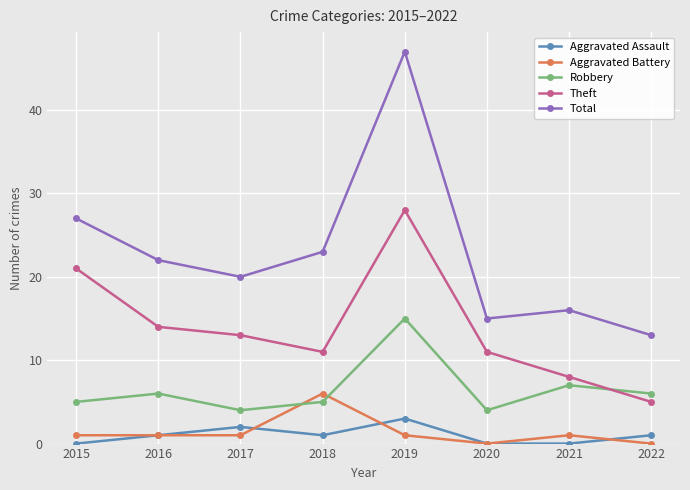

Rank the series by their maximum value, from lowest to highest.

Aggravated Assault, Aggravated Battery, Robbery, Theft, Total